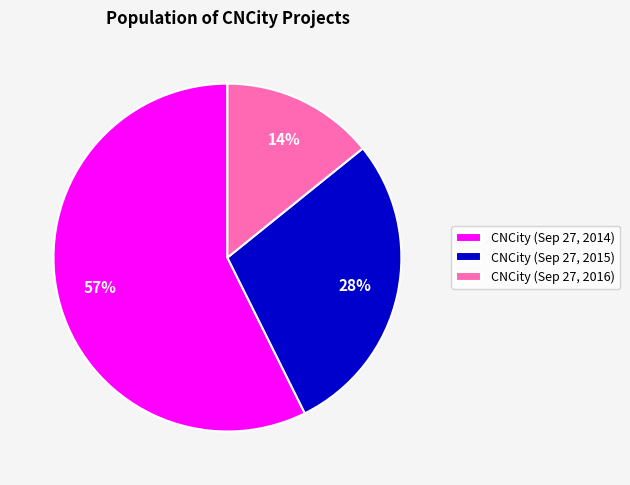

What percentage is the CNCity (Sep 27, 2016) slice, to the nearest percent?

14%